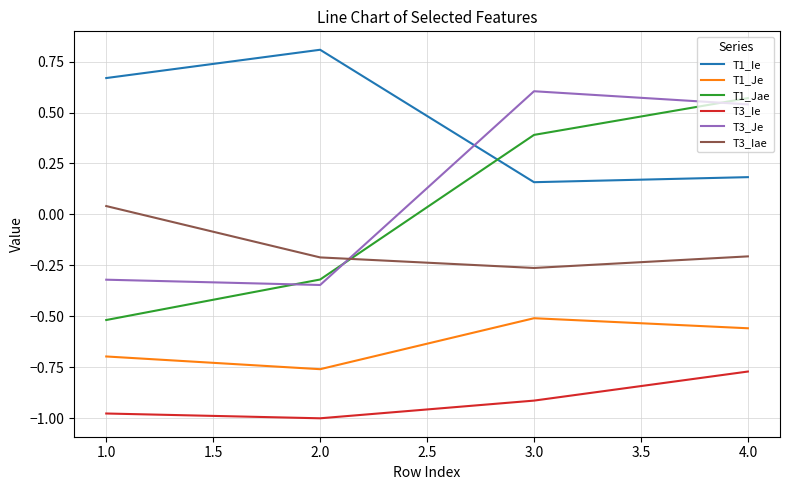

Which series has the largest range (max minus min)?

T1_Jae